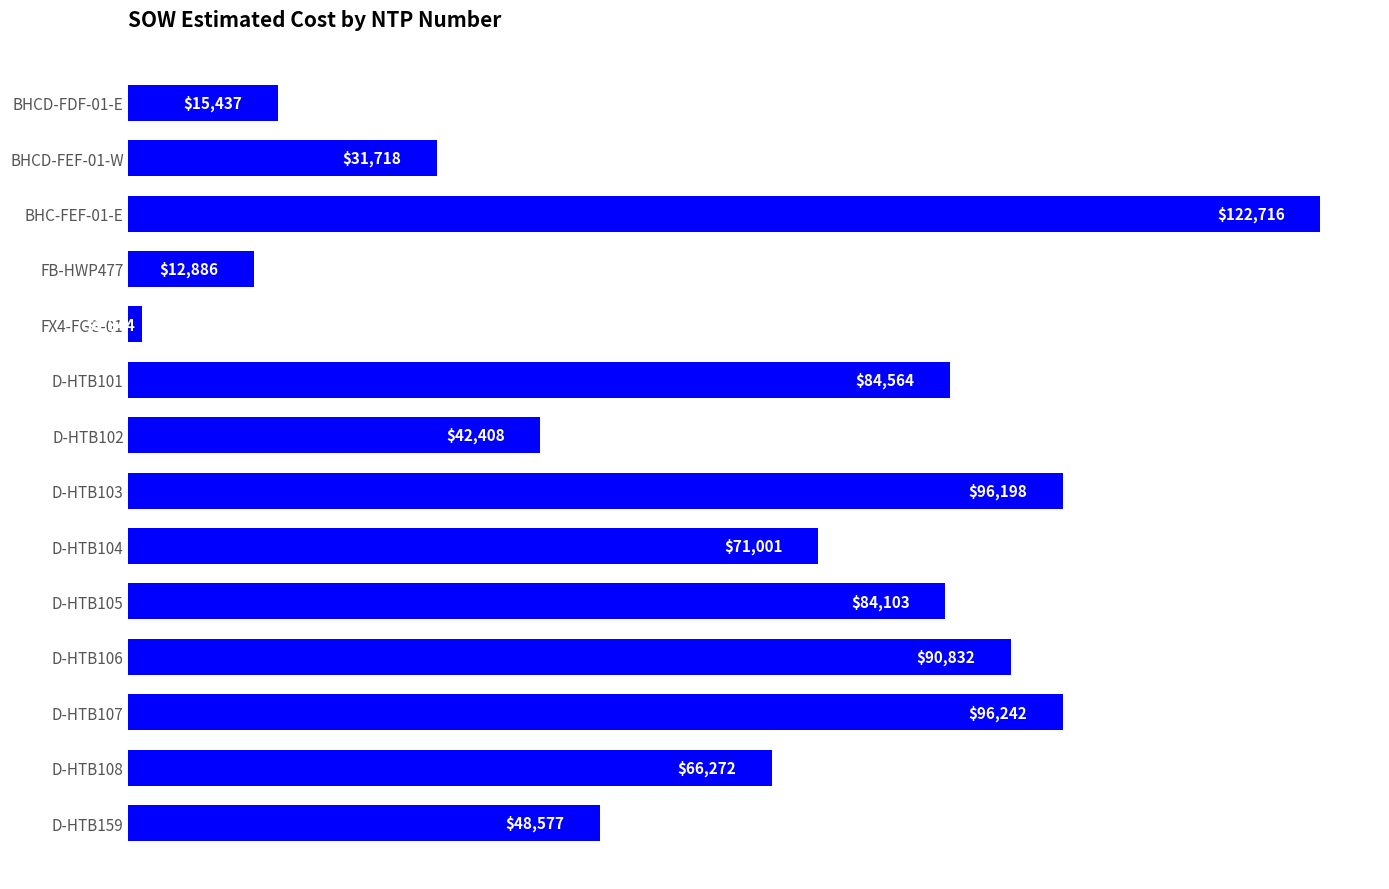

Rank the categories by value from lowest to highest.

FX4-FGG-01, FB-HWP477, BHCD-FDF-01-E, BHCD-FEF-01-W, D-HTB102, D-HTB159, D-HTB108, D-HTB104, D-HTB105, D-HTB101, D-HTB106, D-HTB103, D-HTB107, BHC-FEF-01-E